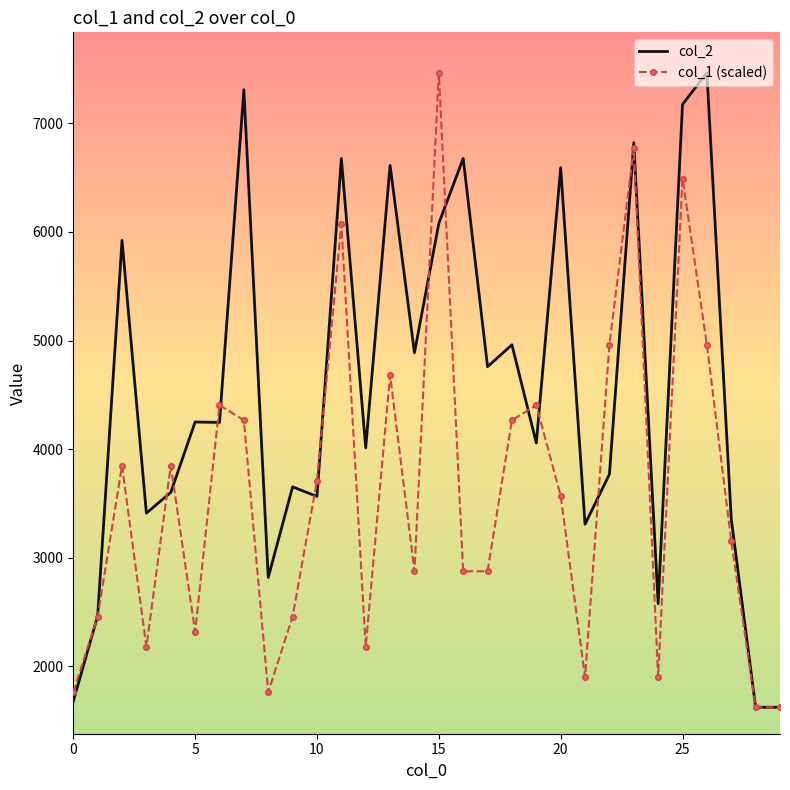

Which series has the largest total across all categories?

col_2